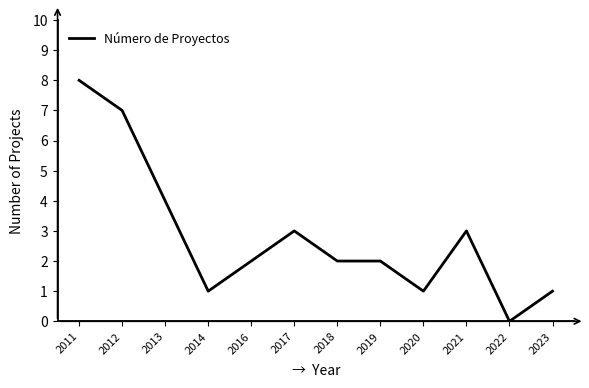

Between 2011 and 2019, which is larger?

2011